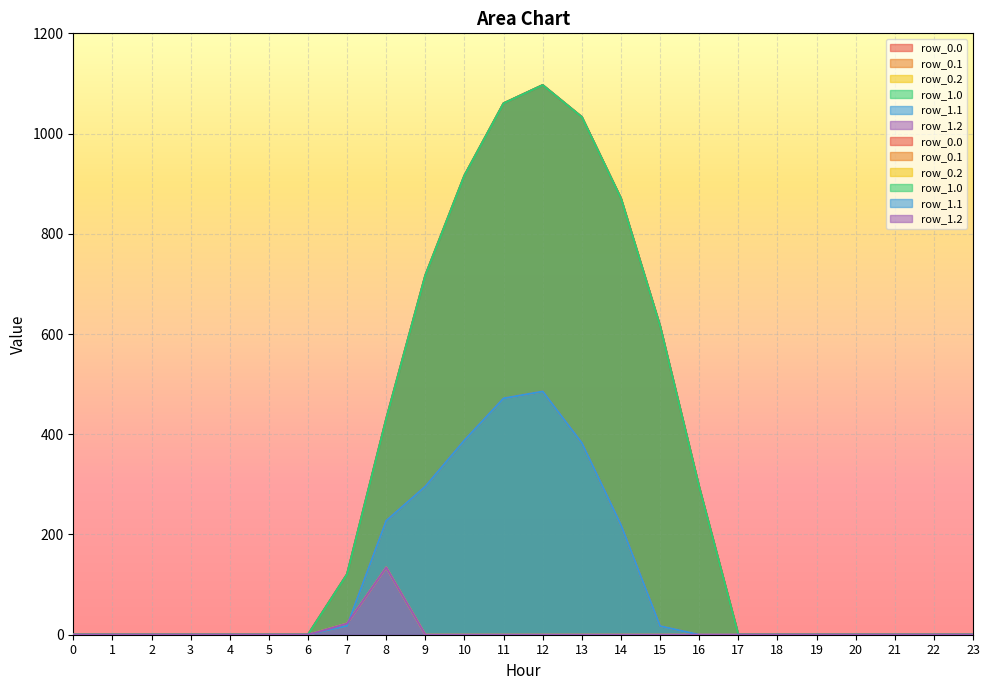

The value of row_0.2 at 19 is 0.0. True or false?

True